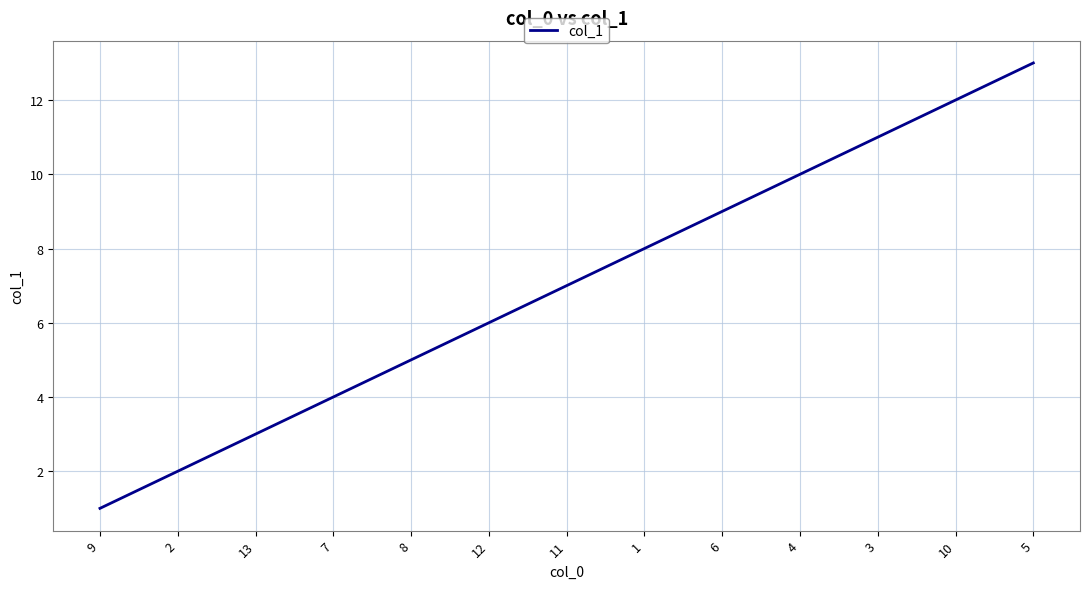

Which category has the lowest value across all series?

9